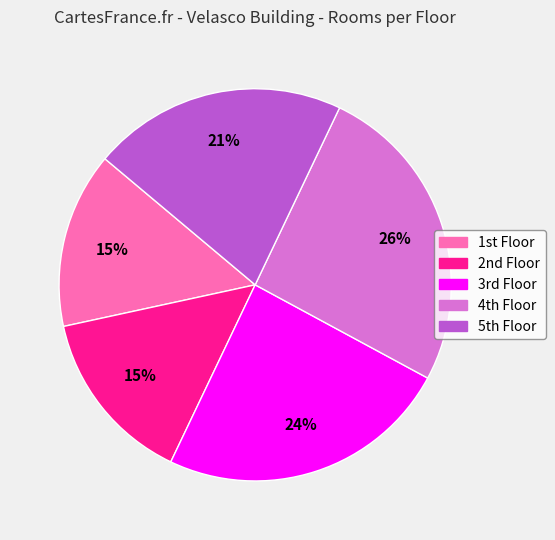

How many segments does this pie chart have?

5